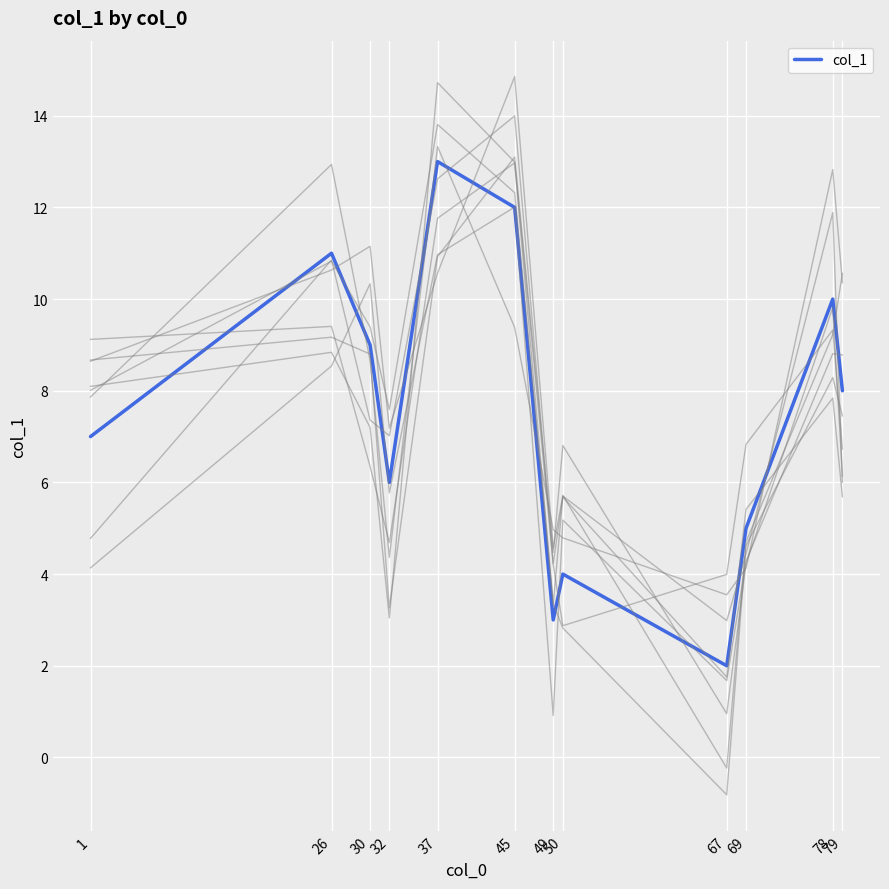

How many values are below 8?

6